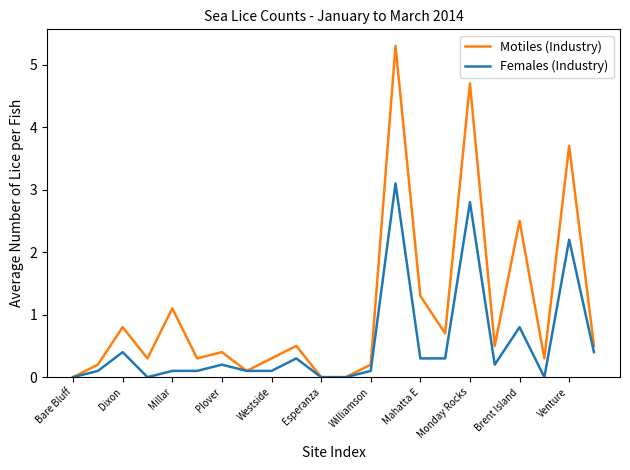

What is the greatest value displayed?

5.3